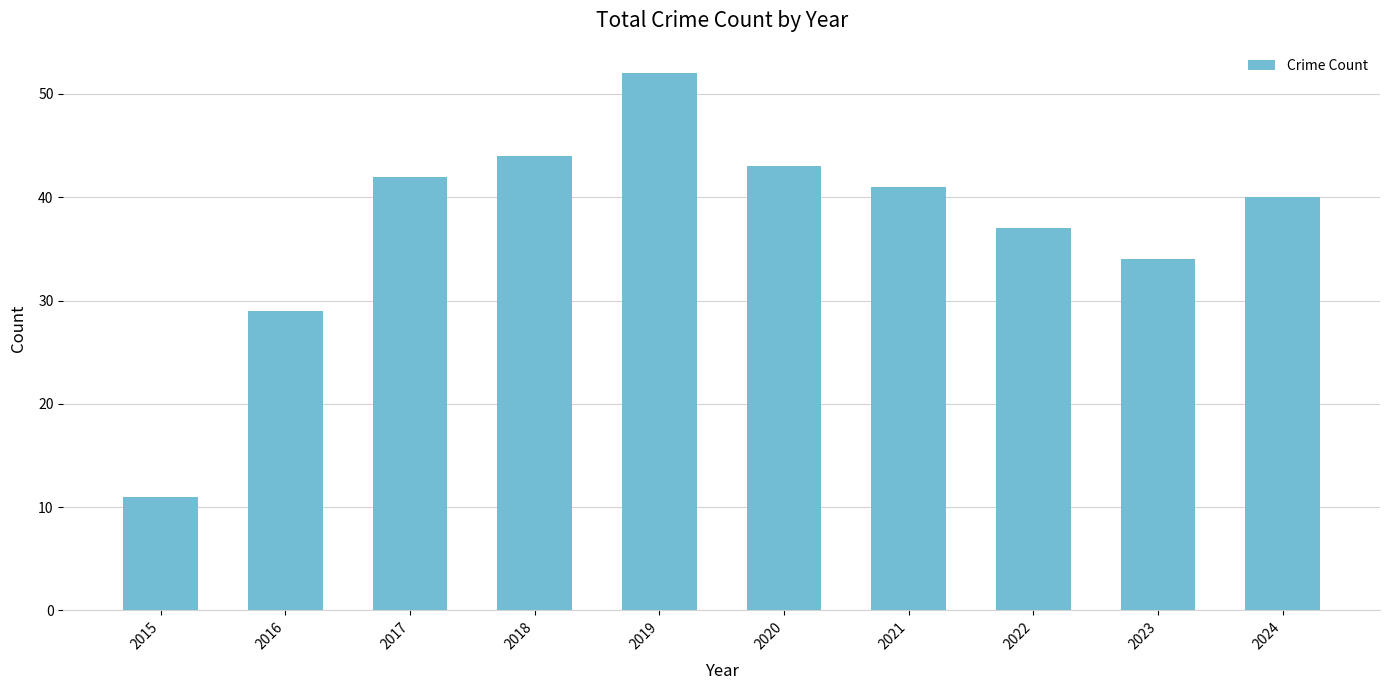

What is the change in value from 2015 to 2022?

+26